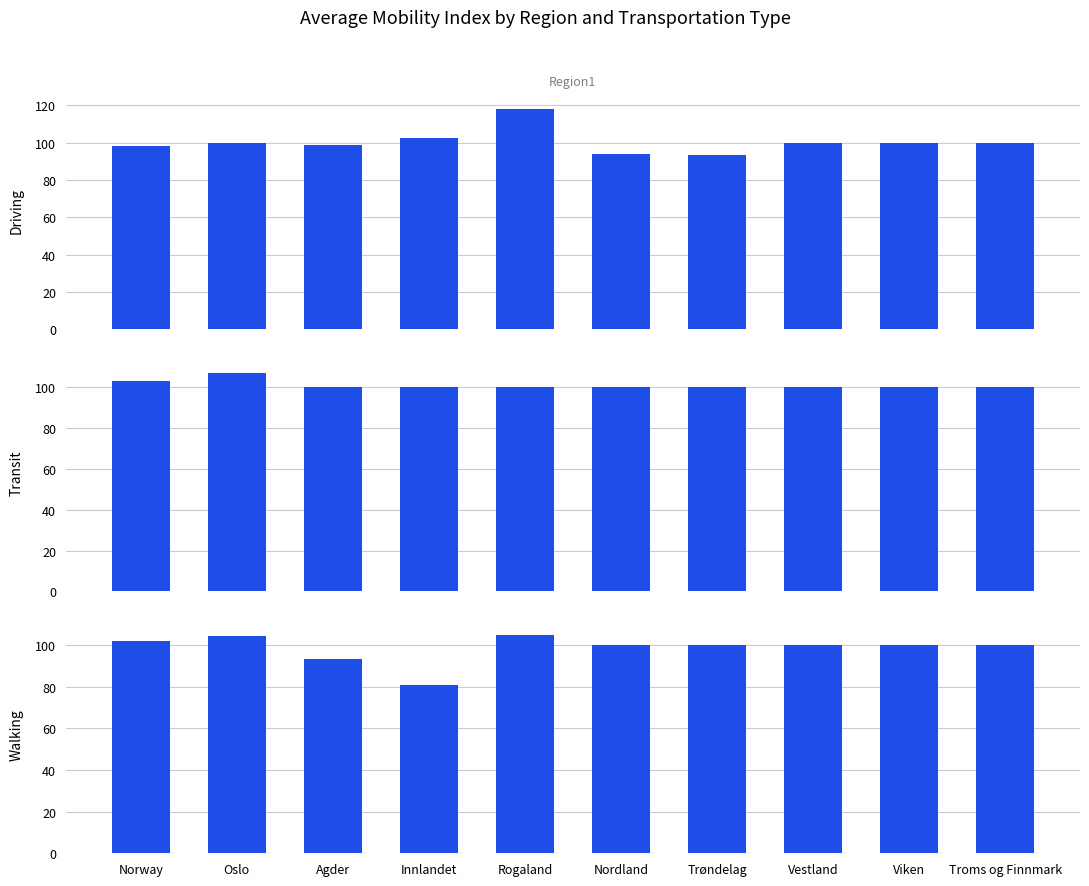

Which series has the largest range (max minus min)?

Driving